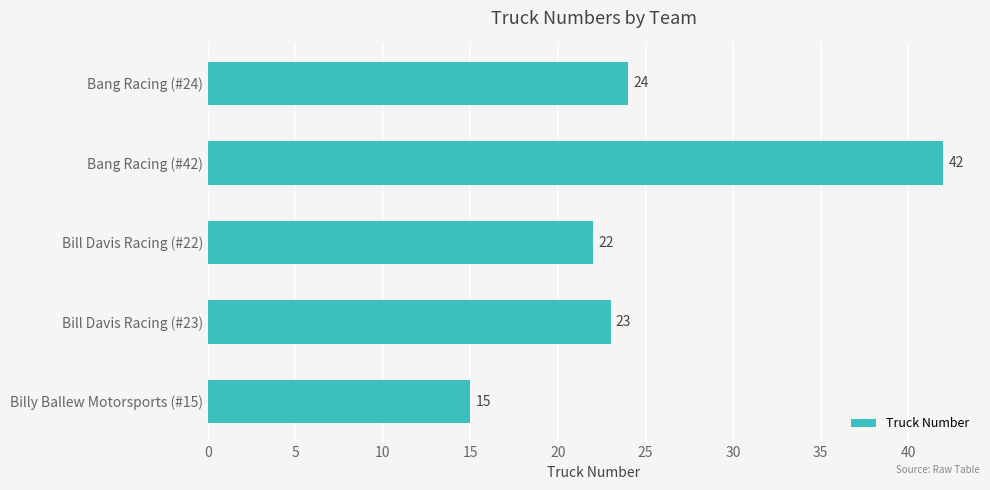

What is the greatest value displayed?

42